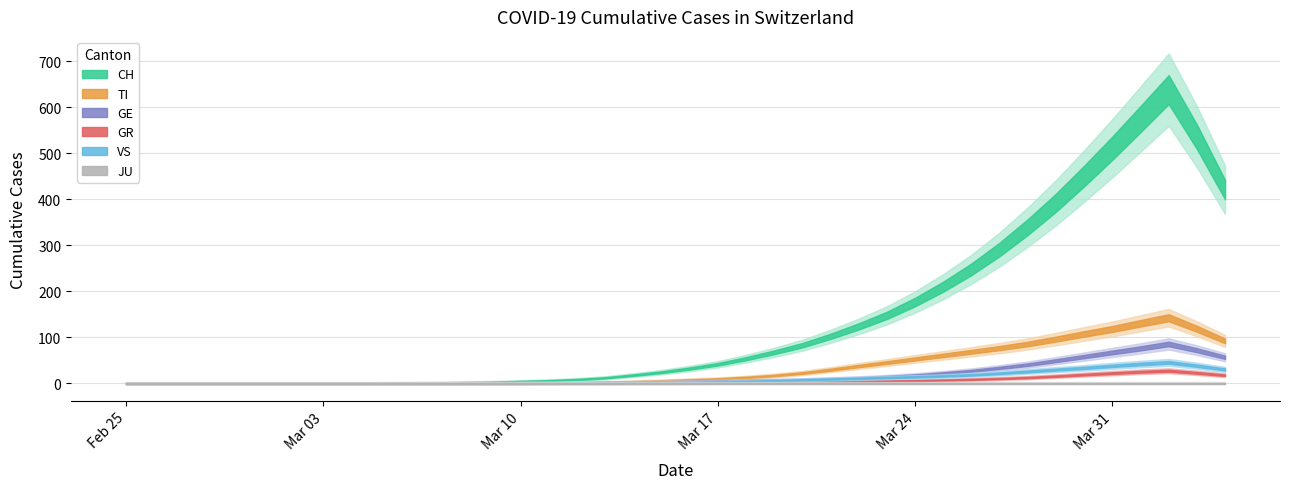

What is the difference between the highest and lowest values at 2020-04-03?

700